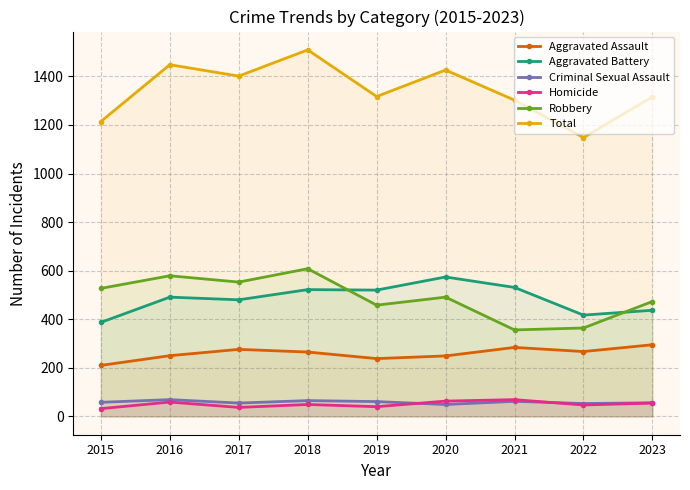

Reading left to right, what are all the values shown in this chart?

Aggravated Assault: 2015=210	2016=250	2017=276	2018=265	2019=238	2020=249	2021=284	2022=267	2023=295
Aggravated Battery: 2015=387	2016=491	2017=480	2018=522	2019=520	2020=574	2021=531	2022=417	2023=437
Criminal Sexual Assault: 2015=58	2016=69	2017=55	2018=65	2019=61	2020=49	2021=62	2022=53	2023=56
Homicide: 2015=32	2016=59	2017=37	2018=49	2019=40	2020=63	2021=69	2022=47	2023=55
Robbery: 2015=527	2016=579	2017=553	2018=608	2019=458	2020=491	2021=356	2022=364	2023=473
Total: 2015=1214	2016=1448	2017=1401	2018=1509	2019=1317	2020=1426	2021=1302	2022=1148	2023=1316